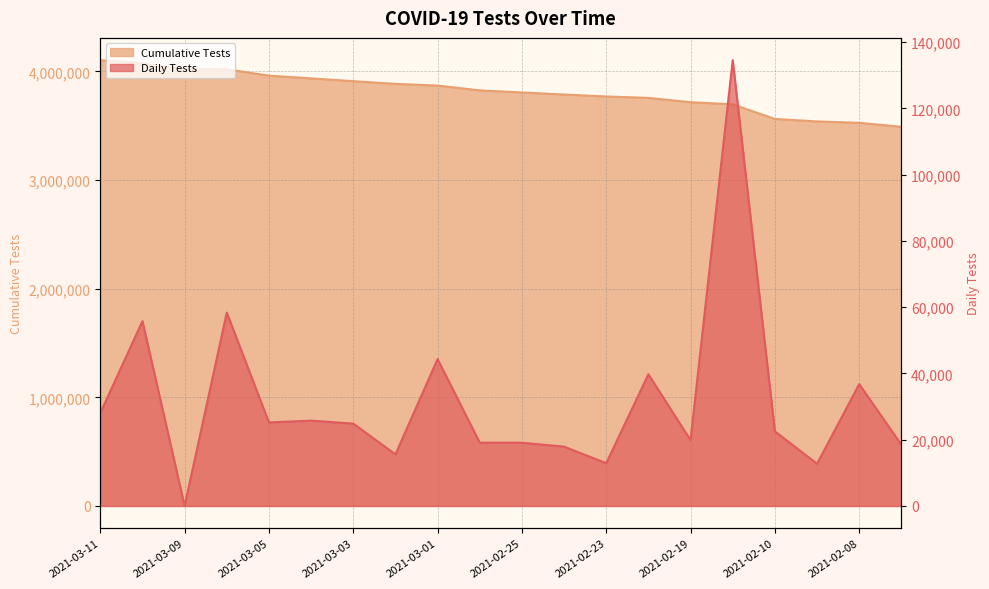

What is the average value of the n_tests series?

31587